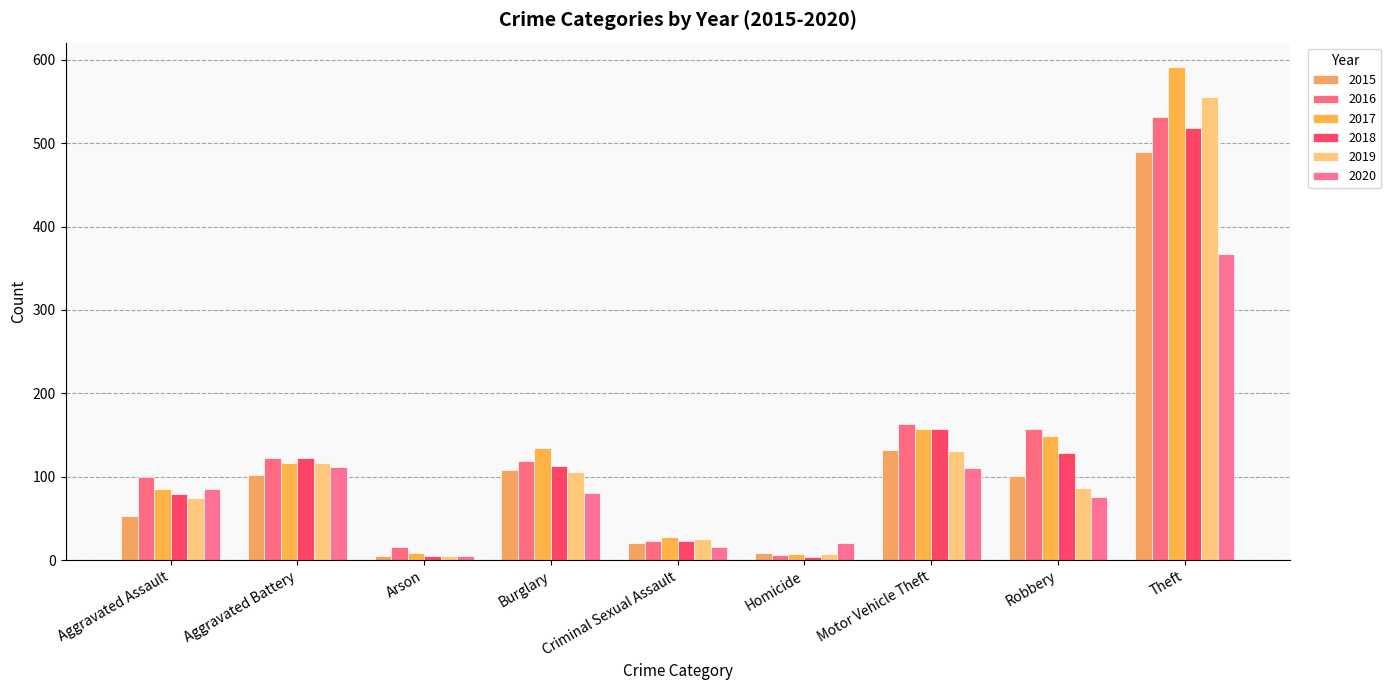

What is the maximum value for 2015?

489